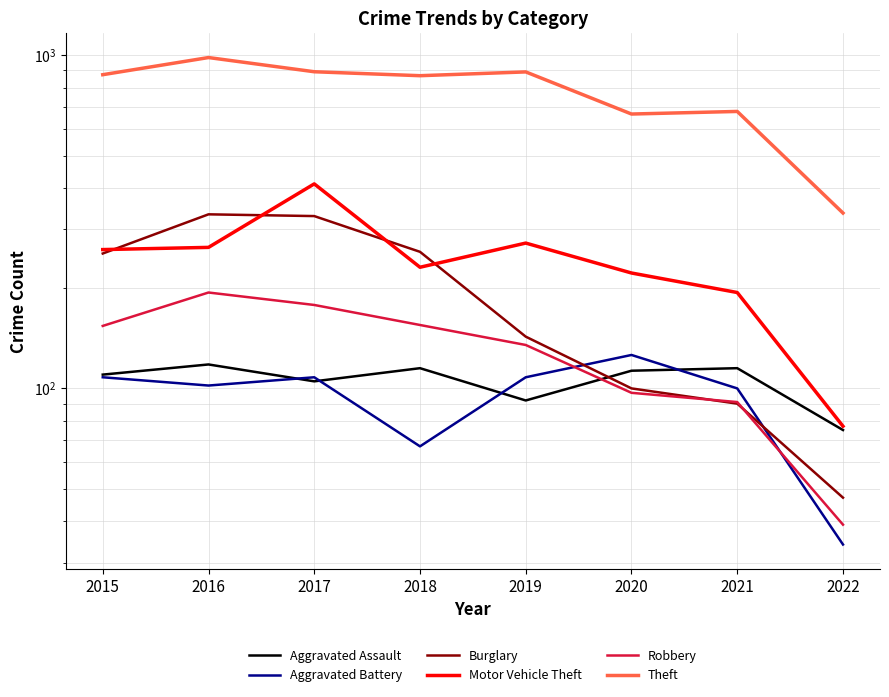

What is the difference between the second highest and second lowest values in the Theft series?

226